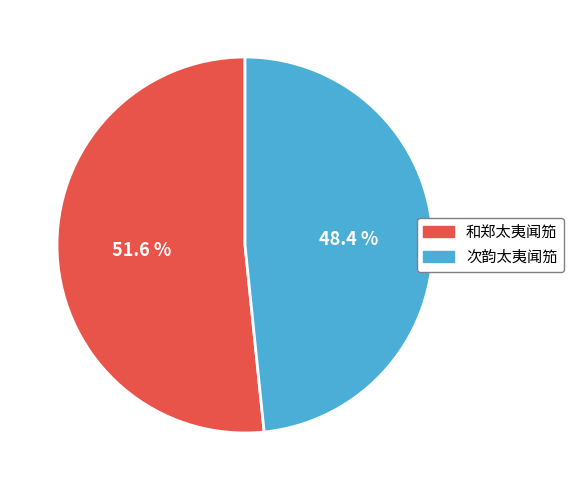

To the nearest percent, what percentage of the pie is 和郑太夷闻笳?

52%